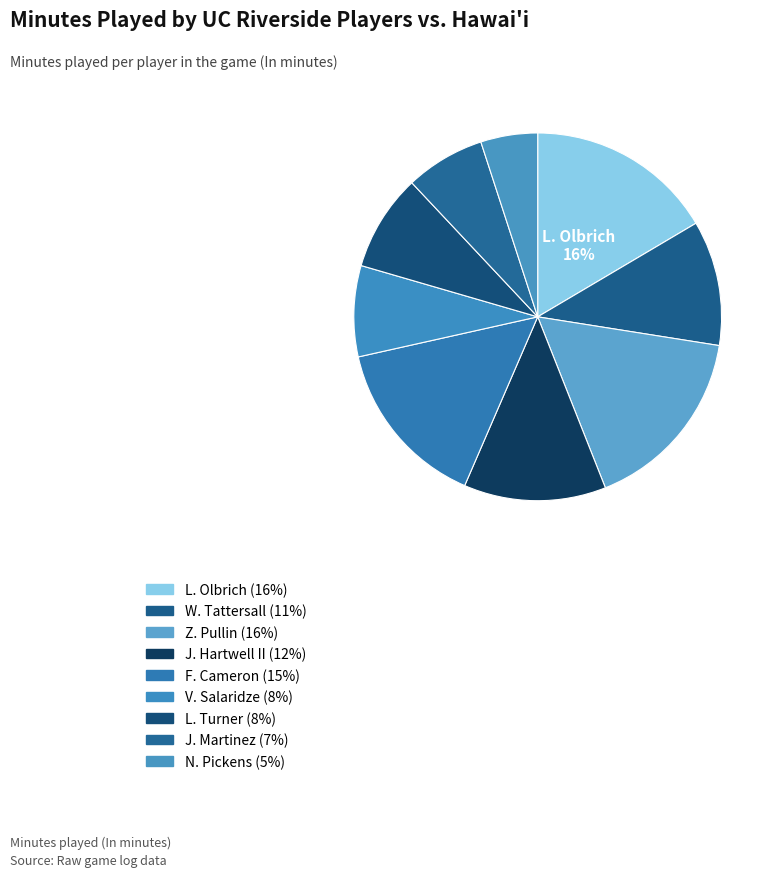

Does F. Cameron account for over 50% of the chart?

No